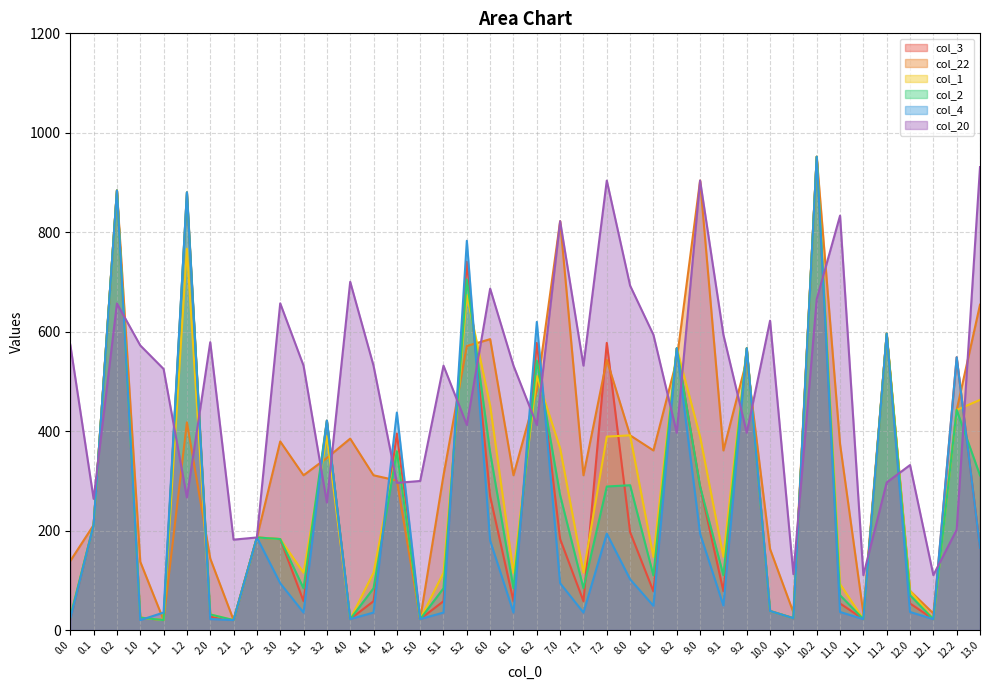

How many intersections are there between col_22 and col_2?

12